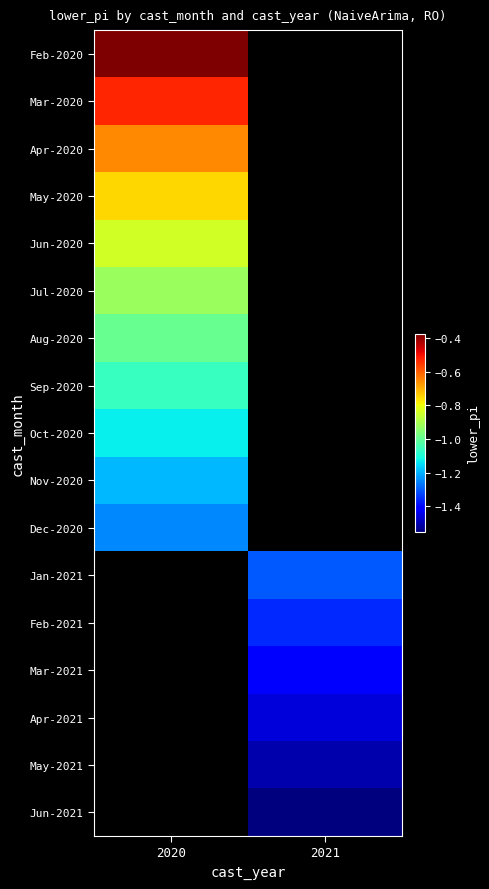

Rank the categories by Mar-2020 value from highest to lowest.

2020, 2021